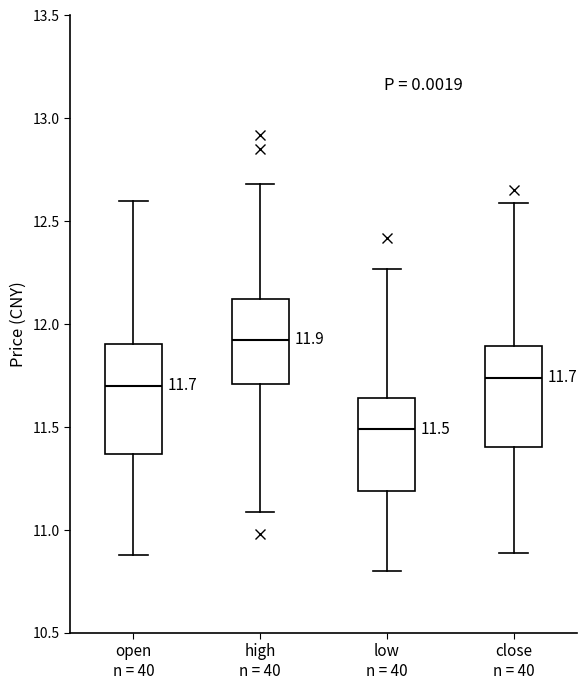

Which box has the highest median line?

high n = 40